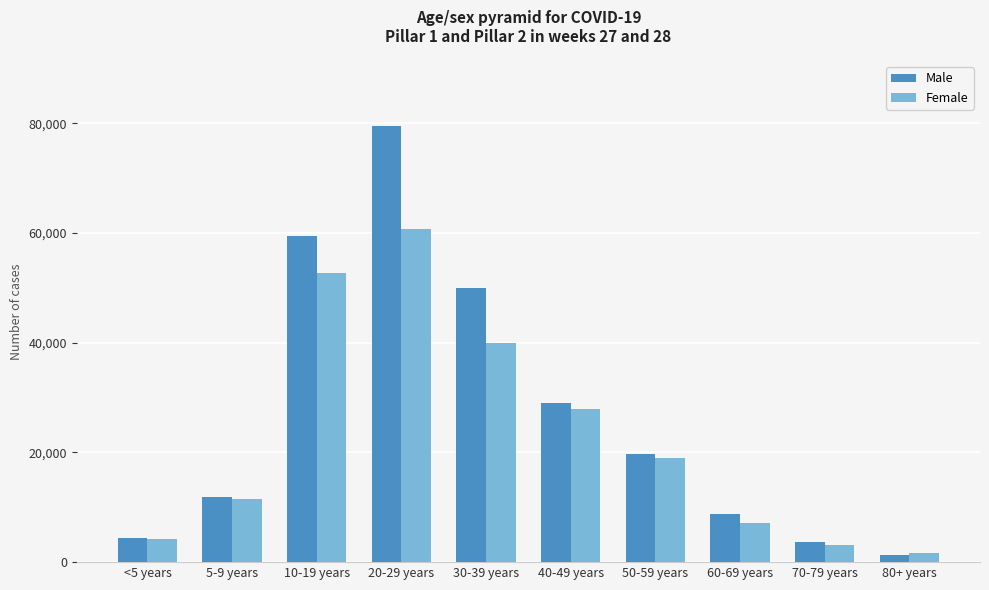

What is the label of the 1st bar from the left?

<5 years